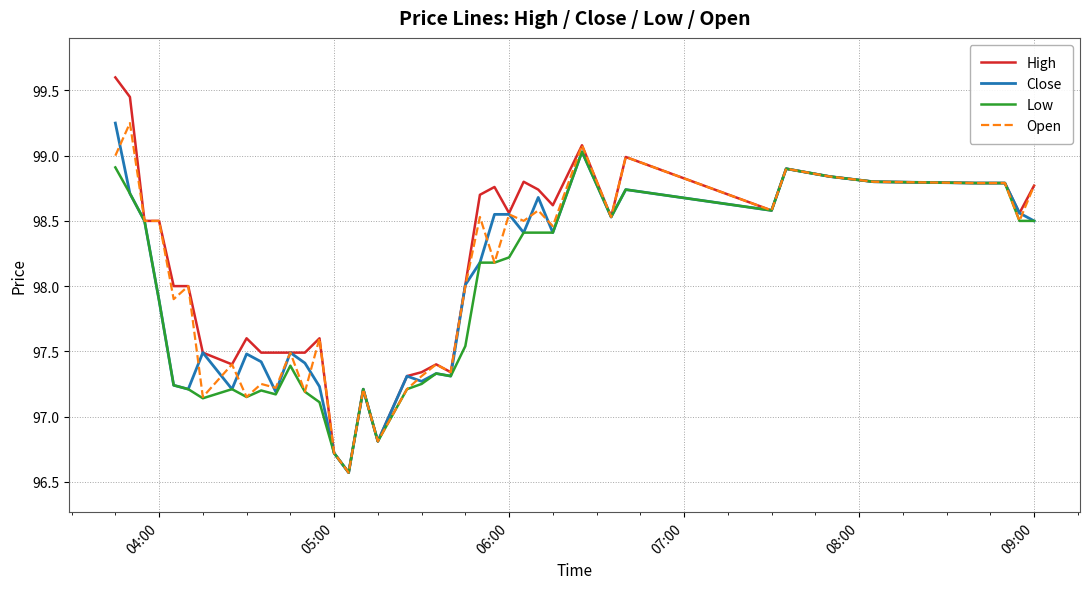

What is the maximum value for Low?

99.0